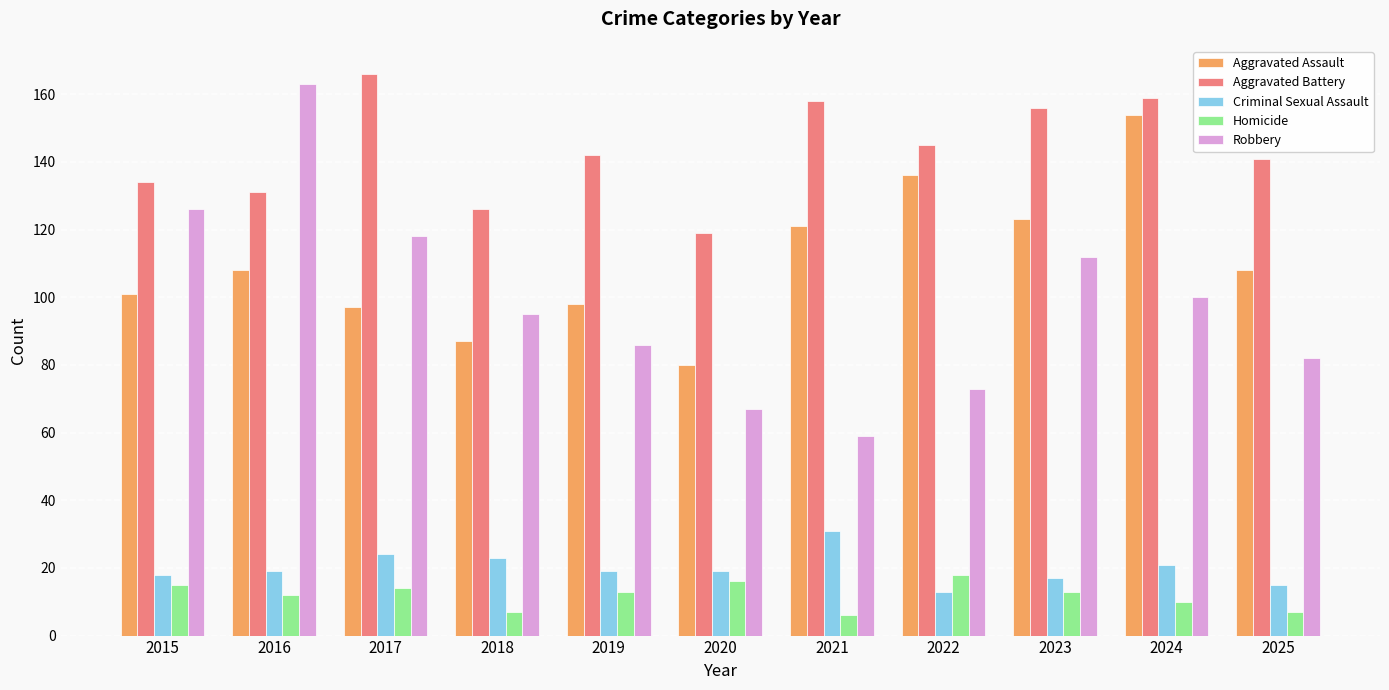

Reading left to right, transcribe all the data shown in this chart.

Aggravated Assault: 101	108	97	87	98	80	121	136	123	154	108
Aggravated Battery: 134	131	166	126	142	119	158	145	156	159	141
Criminal Sexual Assault: 18	19	24	23	19	19	31	13	17	21	15
Homicide: 15	12	14	7	13	16	6	18	13	10	7
Robbery: 126	163	118	95	86	67	59	73	112	100	82